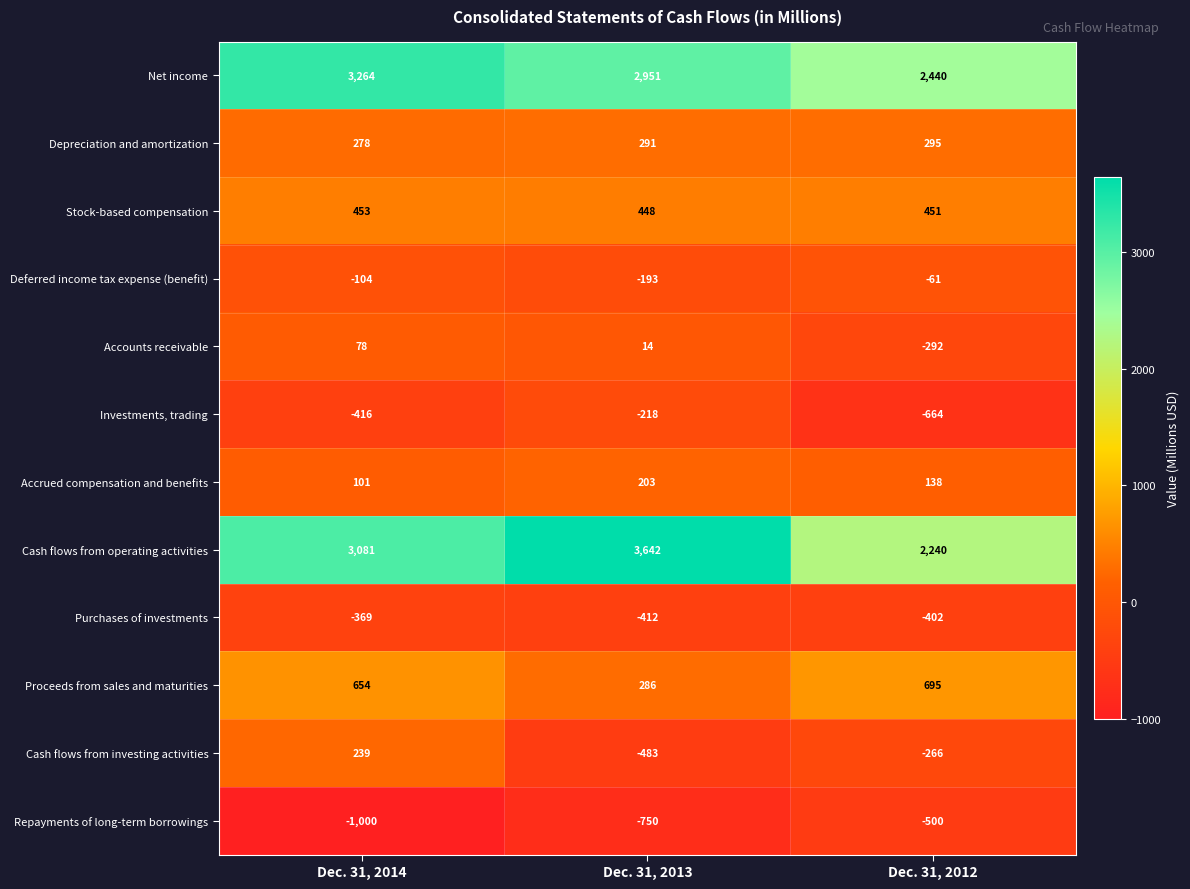

How many categories are shown in the chart?

3